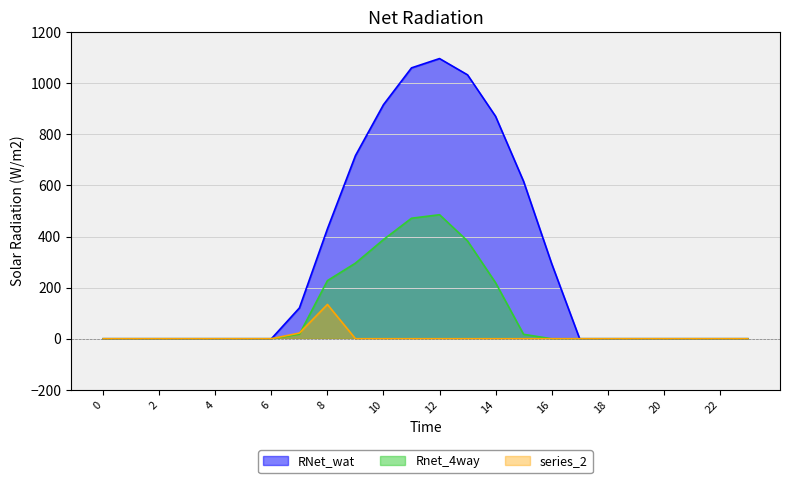

List the series in order of their overall mean, lowest first.

series_2, Rnet_4way, RNet_wat